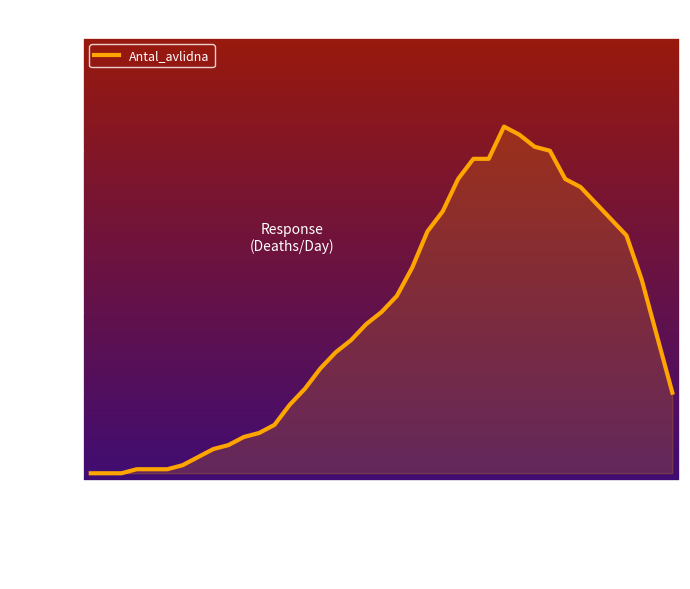

What is the greatest value displayed?

86